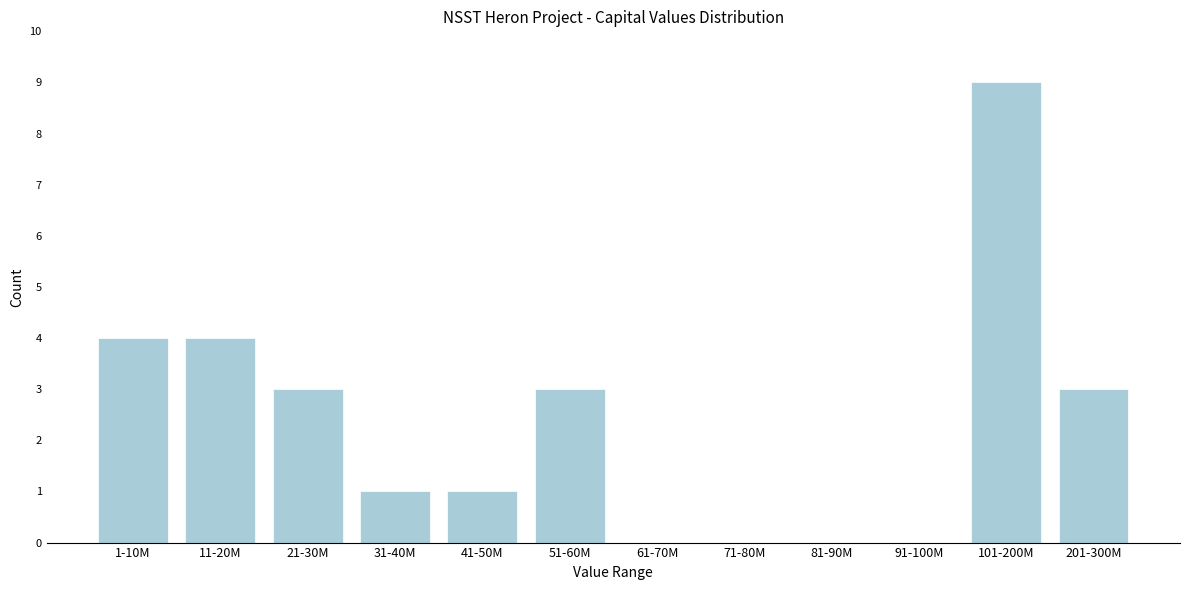

Reading left to right, extract all data points from this chart.

1-10M=4	11-20M=4	21-30M=3	31-40M=1	41-50M=1	51-60M=3	61-70M=0	71-80M=0	81-90M=0	91-100M=0	101-200M=9	201-300M=3